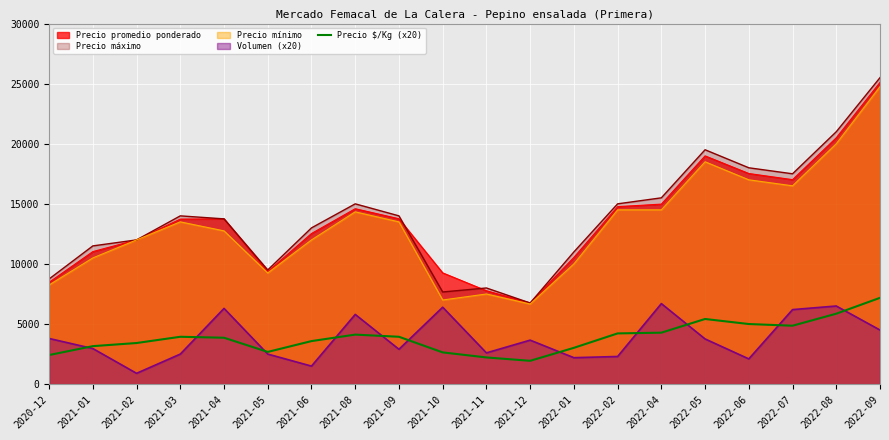

How many lines are shown in the chart?

5